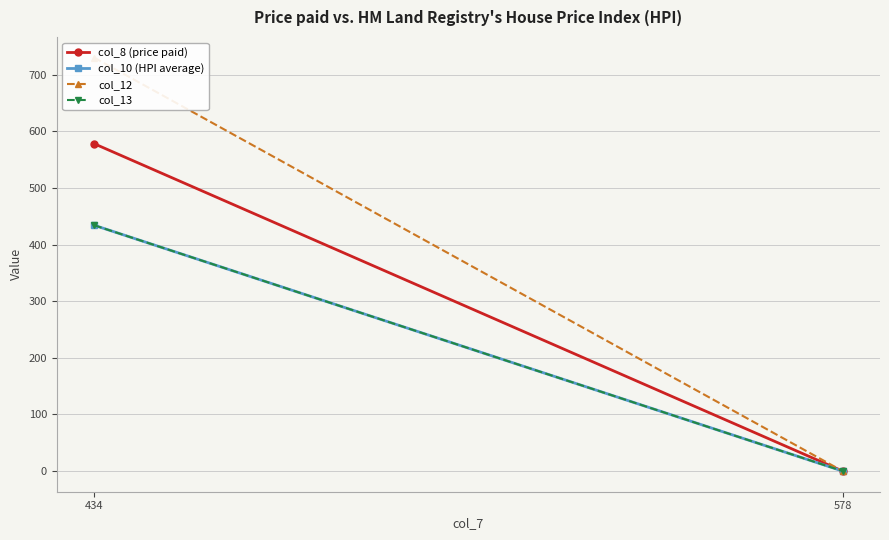

The col_13 series shows 0 at 578. True or false?

True